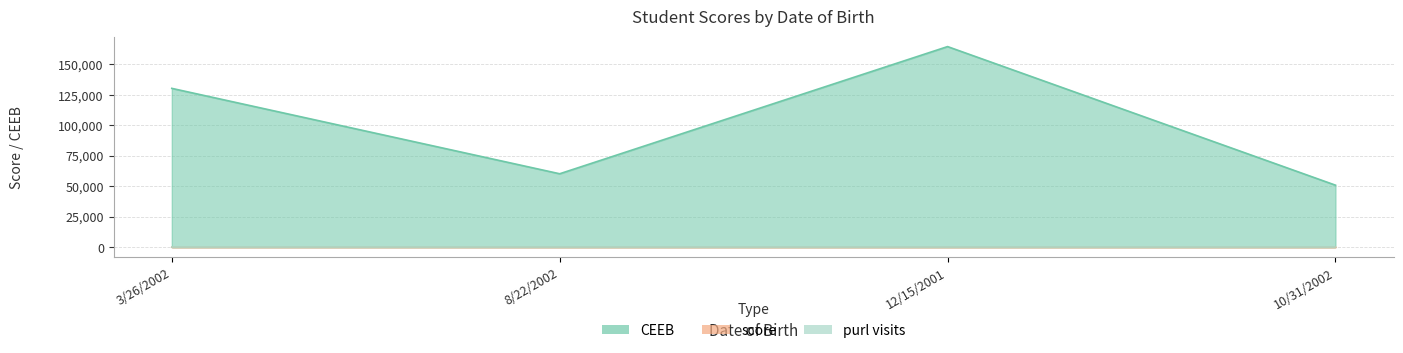

What position from the right is 3/26/2002?

4